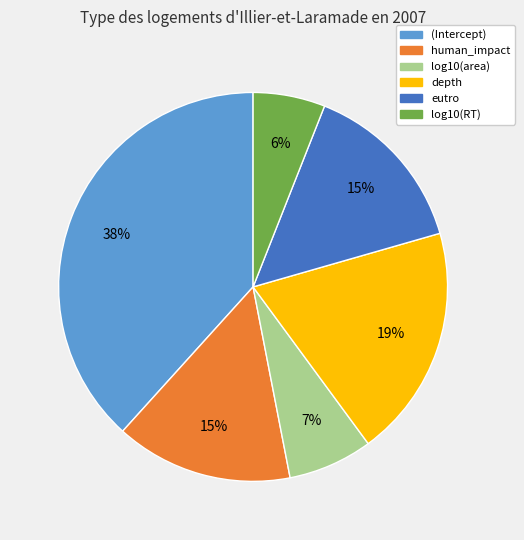

Does (Intercept) represent more than half of the total?

No